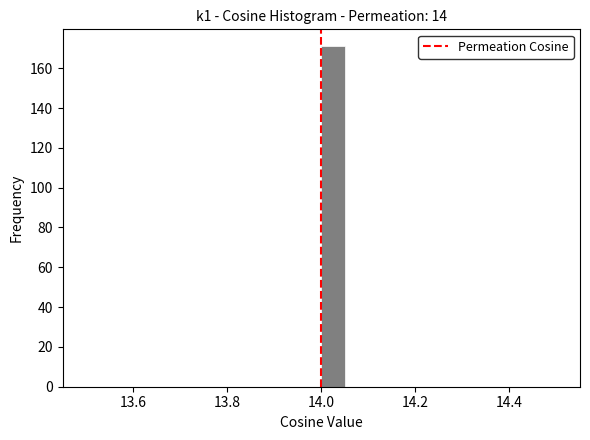

Around what value on the x-axis is the tallest bar? Give the approximate position of its centre, as read against the axis.

14.02